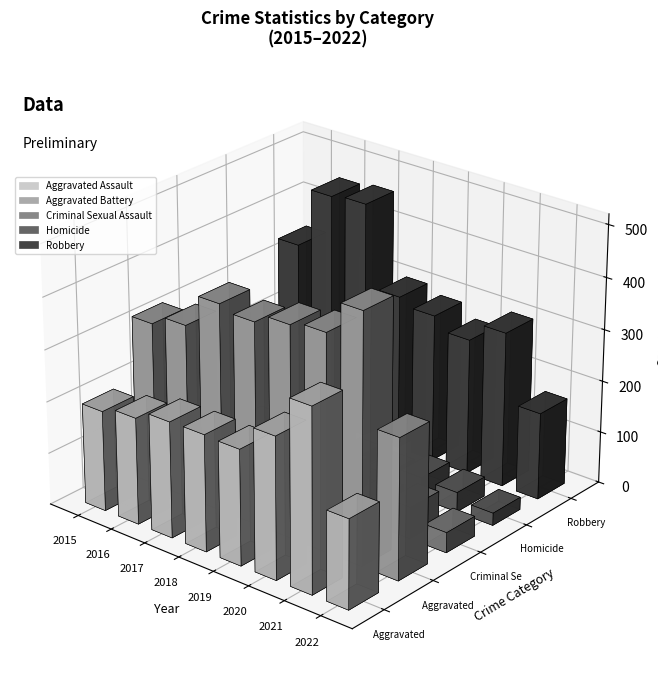

What is the average value of the Criminal Sexual Assault series?

55